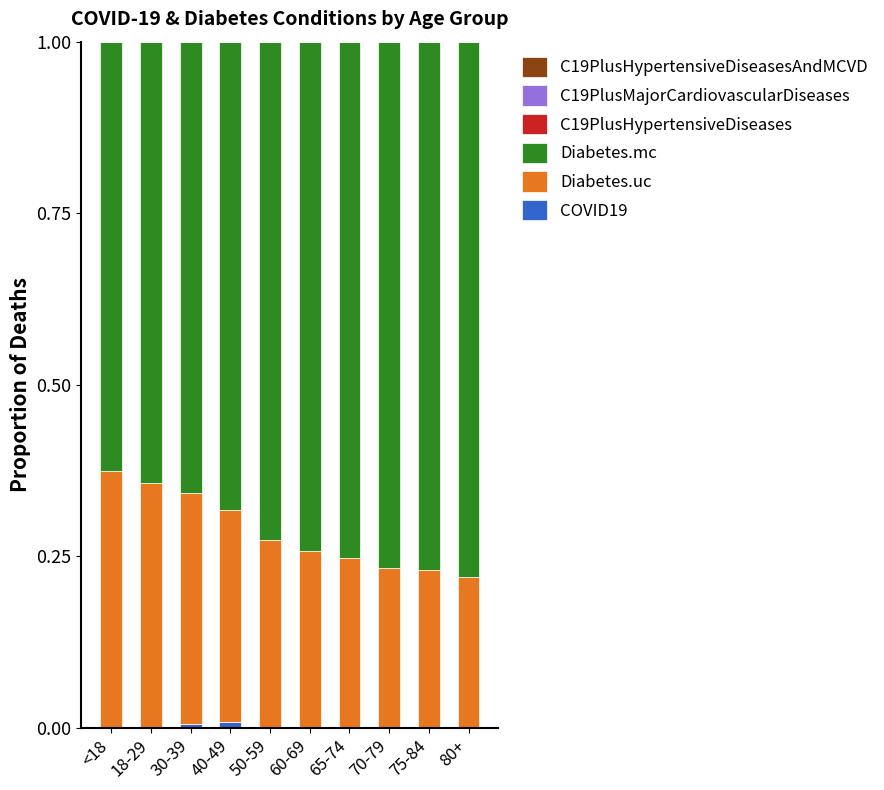

Are the bars horizontal?

No